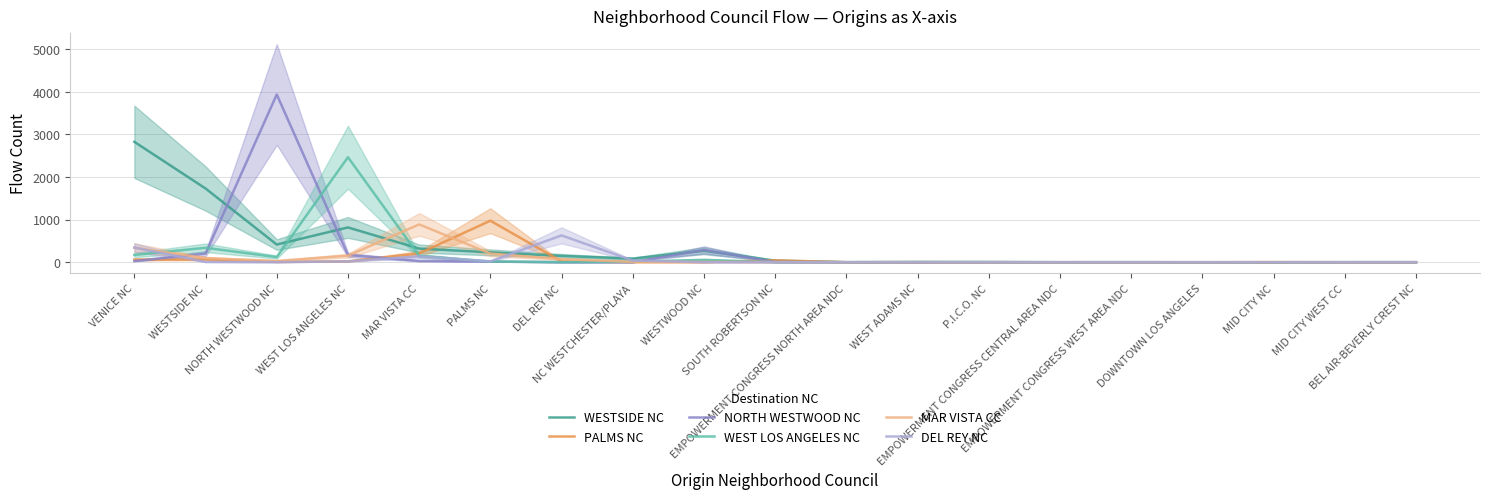

What is the label of the 18th point from the left?

MID CITY WEST CC